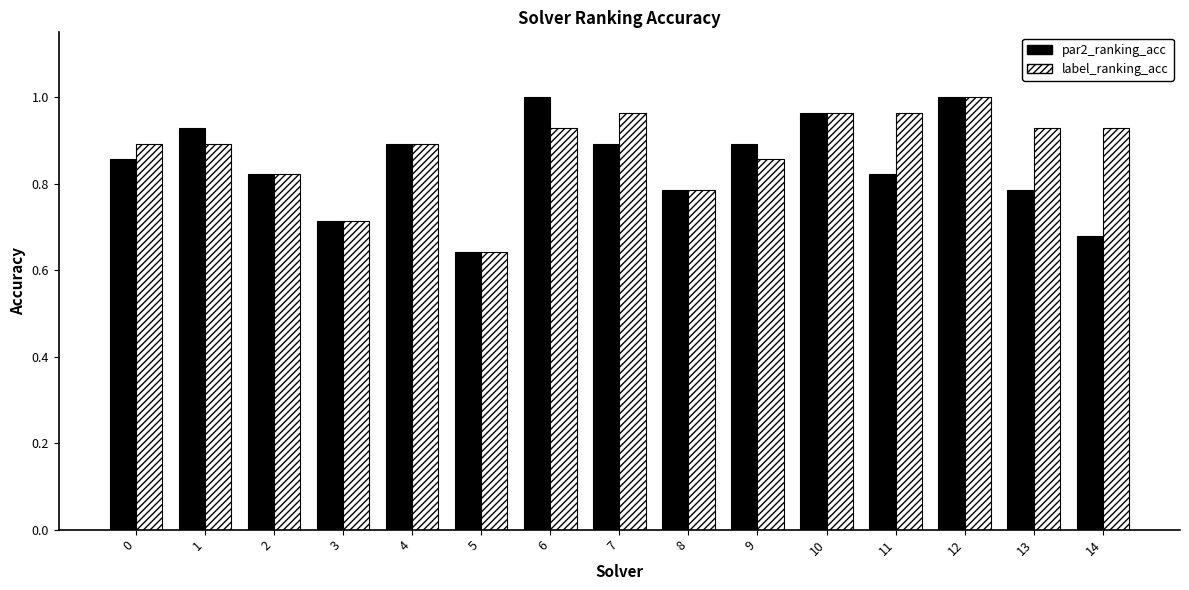

How many bars are there in total?

30